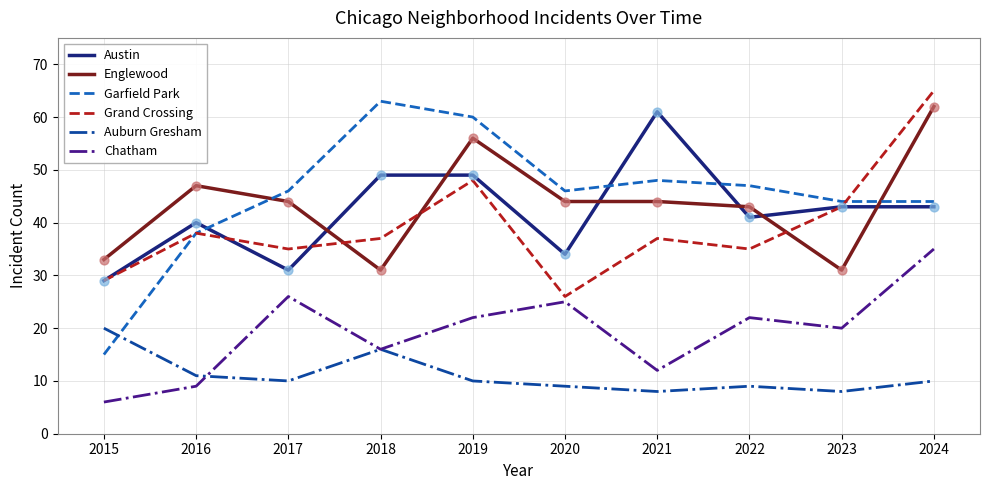

Which series has the largest total across all categories?

Garfield Park